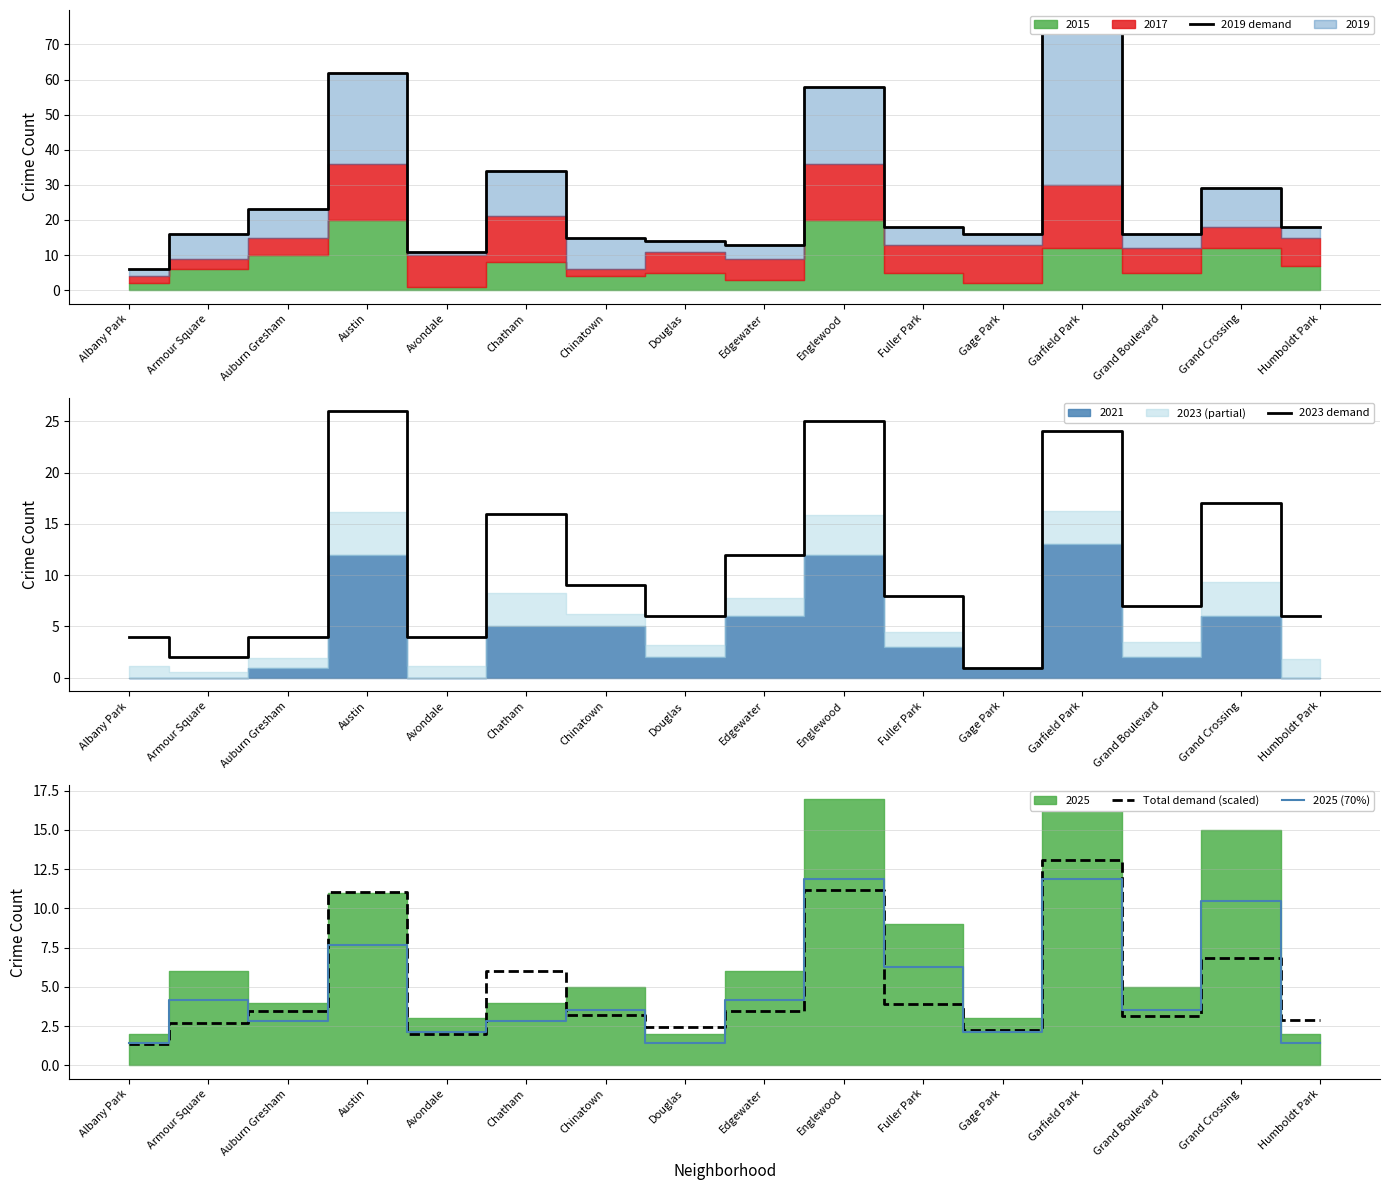

Where is the first local minimum for 2023 demand?

Armour Square